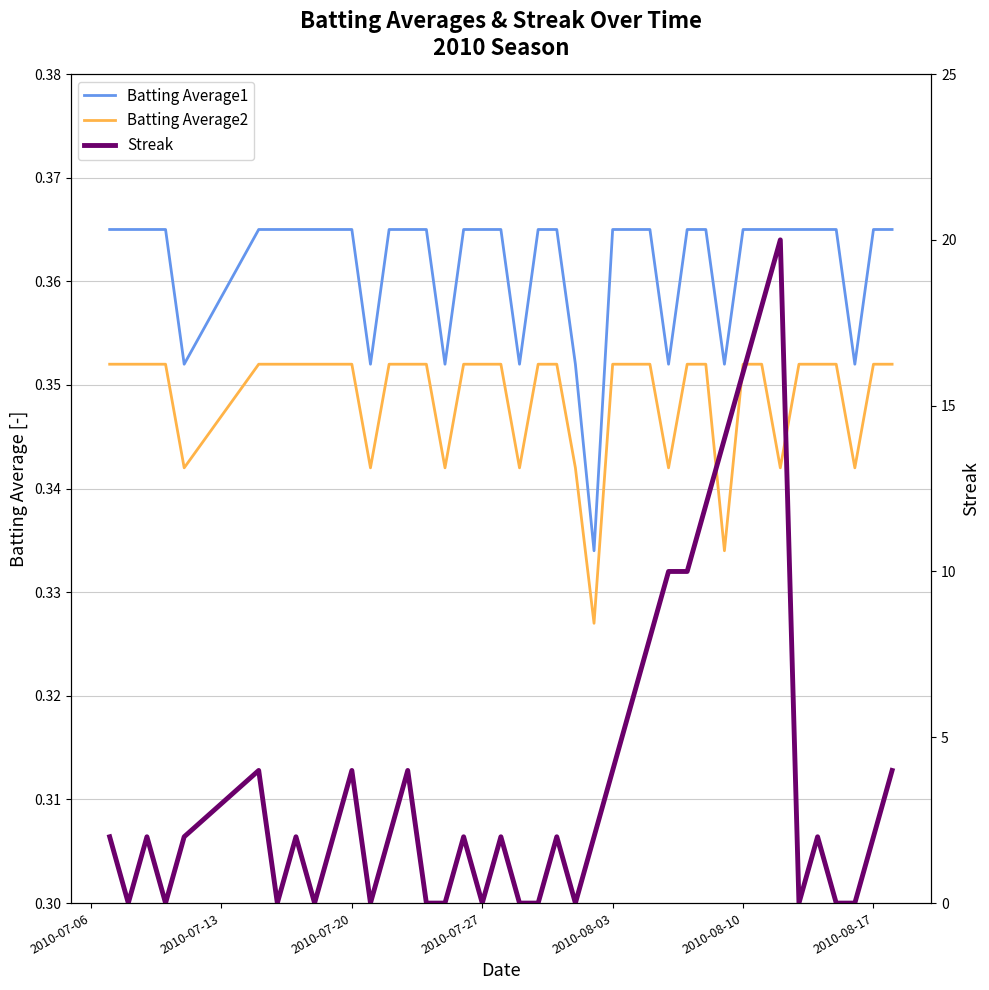

How many interior local valleys does the Batting Average1 series have?

8